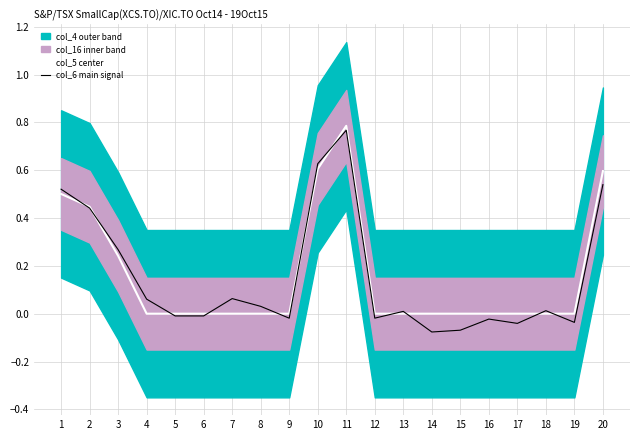

At how many categories does at least one series exceed 0?

11